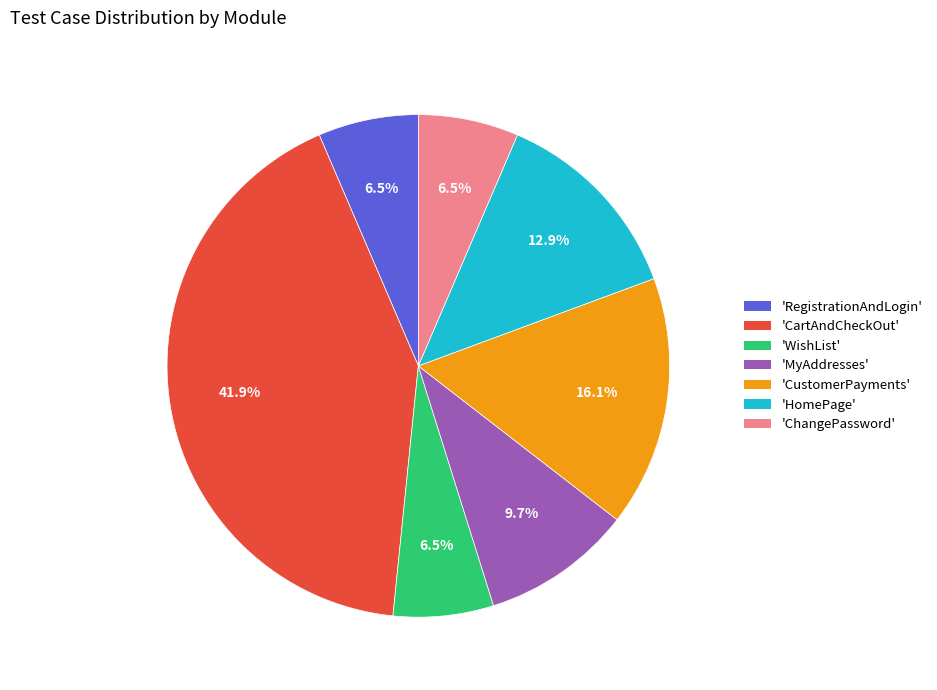

Is there any slice that represents more than half of the pie?

No